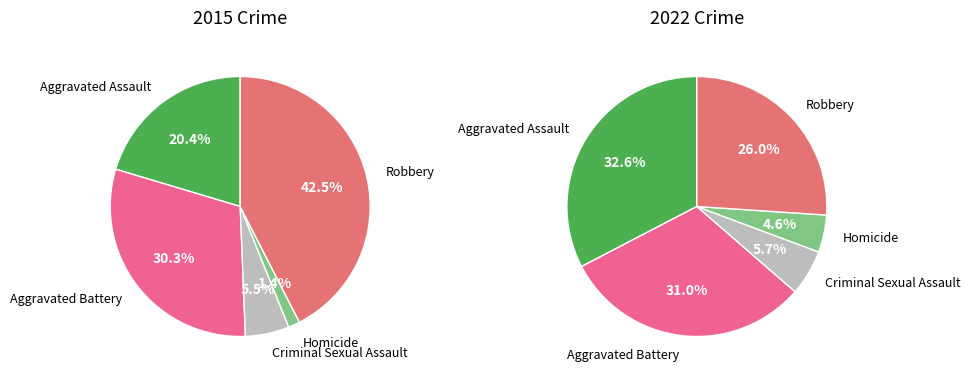

Between Aggravated Assault and Homicide, which is larger?

Aggravated Assault